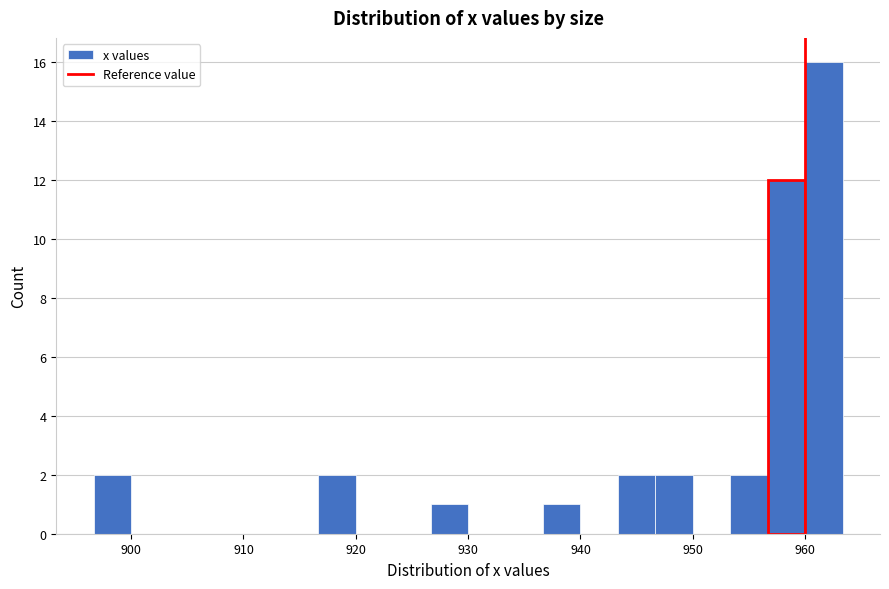

Read against the x-axis, roughly where is the centre of the tallest bar?

962